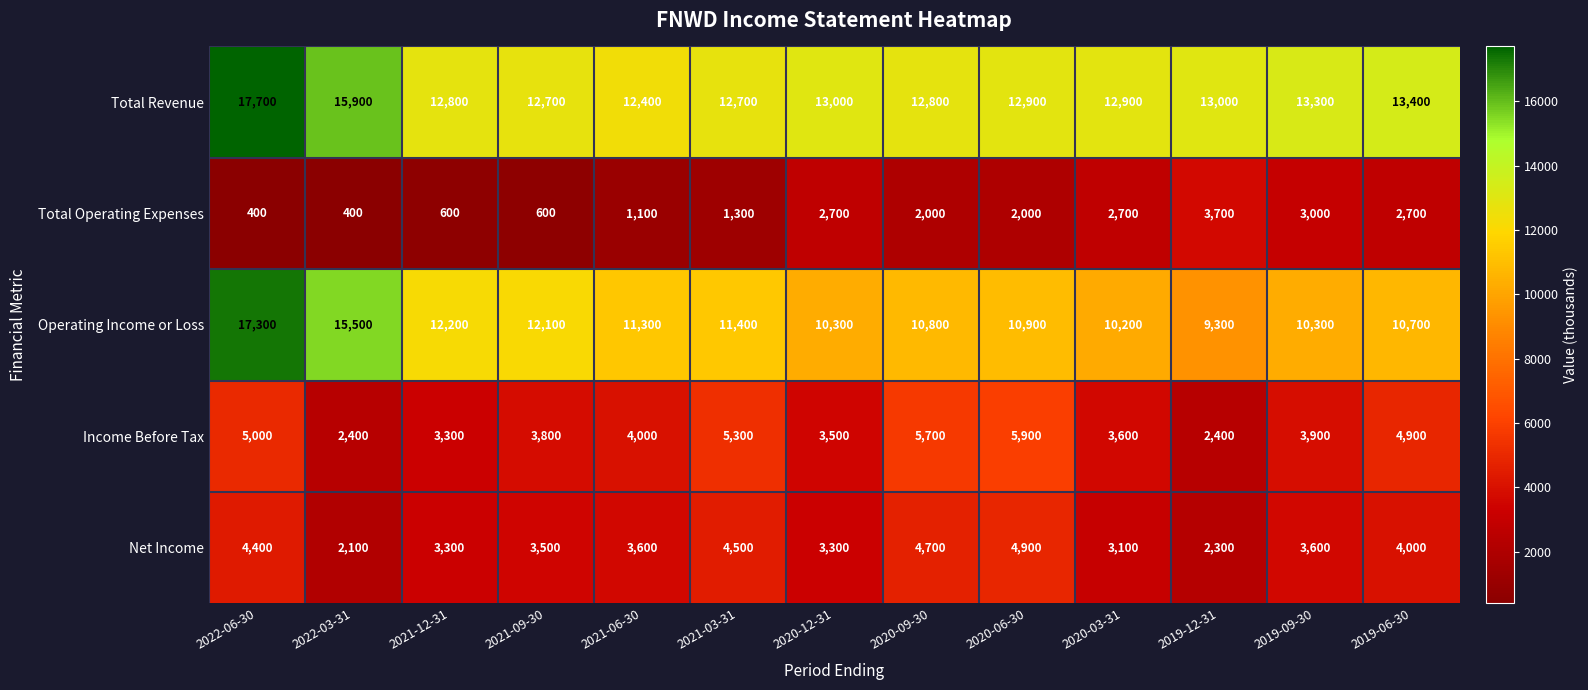

Is it true that Operating Income or Loss equals 10292 at 2022-03-31?

False